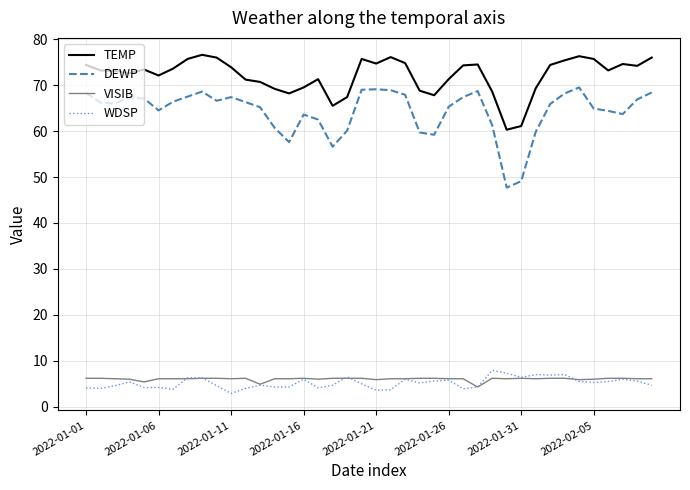

Which series has the widest spread of values?

DEWP